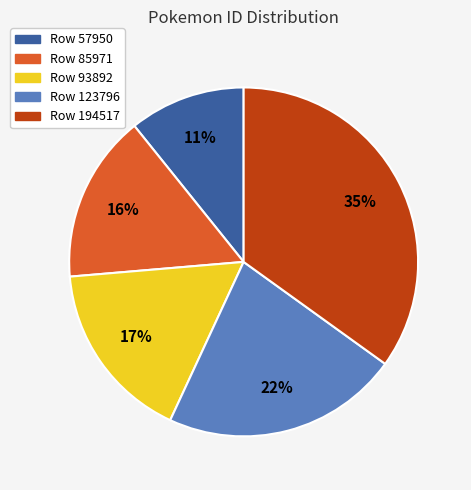

Count the number of slices in the pie.

5